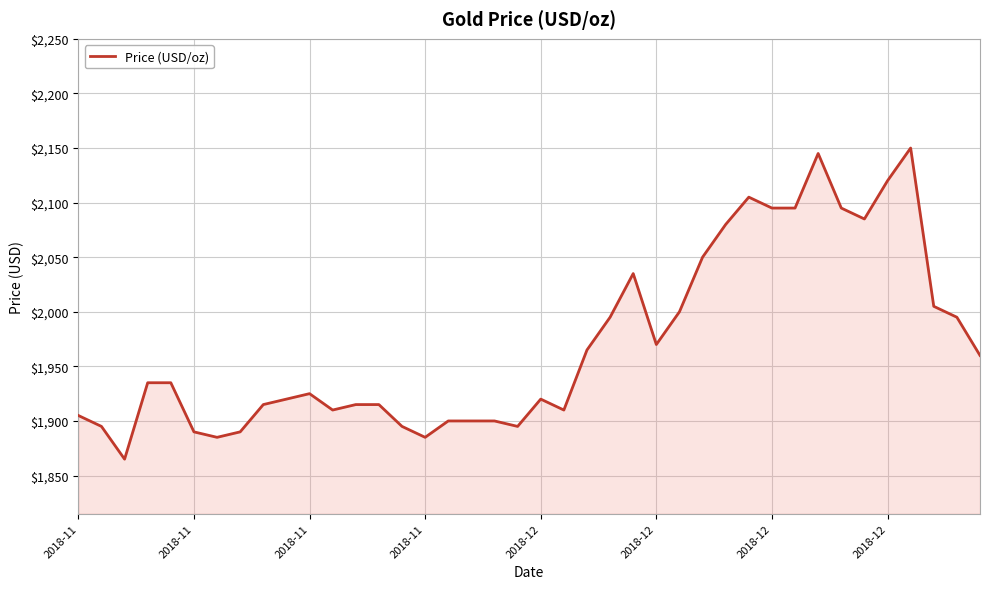

What is the sum of all values?

78850